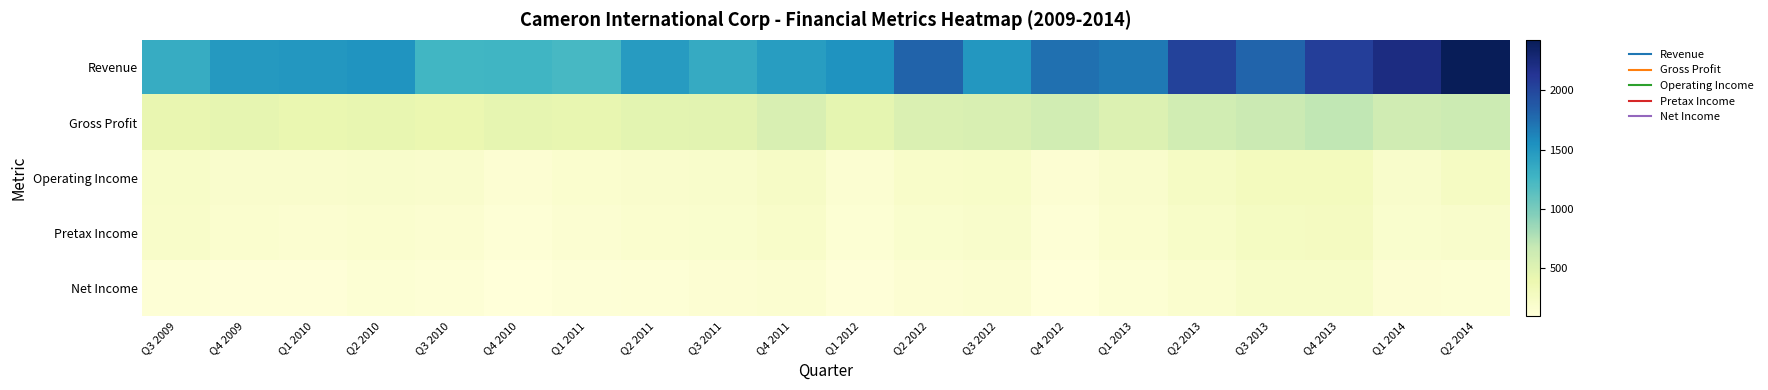

Reading left to right, what are all the values shown in this chart?

Revenue: Q3 2009=1339.3	Q4 2009=1480.6	Q1 2010=1504.7	Q2 2010=1524.3	Q3 2010=1257.0	Q4 2010=1270.0	Q1 2011=1231.8	Q2 2011=1464.4	Q3 2011=1346.7	Q4 2011=1452.7	Q1 2012=1527.1	Q2 2012=1808.3	Q3 2012=1501.3	Q4 2012=1741.1	Q1 2013=1685.9	Q2 2013=2030.7	Q3 2013=1804.3	Q4 2013=2053.7	Q1 2014=2218.3	Q2 2014=2425.8
Gross Profit: Q3 2009=421.4	Q4 2009=439.4	Q1 2010=413.4	Q2 2010=429.3	Q3 2010=403.8	Q4 2010=436.8	Q1 2011=432.6	Q2 2011=468.0	Q3 2011=478.4	Q4 2011=543.4	Q1 2012=443.4	Q2 2012=527.7	Q3 2012=549.3	Q4 2012=600.2	Q1 2013=523.9	Q2 2013=604.8	Q3 2013=650.1	Q4 2013=699.0	Q1 2014=607.9	Q2 2014=642.0
Operating Income: Q3 2009=223.6	Q4 2009=193.0	Q1 2010=189.7	Q2 2010=198.3	Q3 2010=189.8	Q4 2010=151.5	Q1 2011=177.5	Q2 2011=191.7	Q3 2011=205.1	Q4 2011=237.0	Q1 2012=160.0	Q2 2012=209.5	Q3 2012=218.6	Q4 2012=147.1	Q1 2013=194.5	Q2 2013=245.1	Q3 2013=294.9	Q4 2013=293.9	Q1 2014=206.3	Q2 2014=260.0
Pretax Income: Q3 2009=209.7	Q4 2009=174.0	Q1 2010=167.4	Q2 2010=173.5	Q3 2010=168.6	Q4 2010=133.4	Q1 2011=160.5	Q2 2011=172.3	Q3 2011=185.1	Q4 2011=215.3	Q1 2012=139.9	Q2 2012=187.4	Q3 2012=198.0	Q4 2012=125.9	Q1 2013=171.8	Q2 2013=223.1	Q3 2013=269.8	Q4 2013=273.4	Q1 2014=180.5	Q2 2014=200.0
Net Income: Q3 2009=130.5	Q4 2009=109.6	Q1 2010=114.6	Q2 2010=138.6	Q3 2010=124.9	Q4 2010=97.3	Q1 2011=120.4	Q2 2011=129.2	Q3 2011=148.7	Q4 2011=164.6	Q1 2012=109.5	Q2 2012=148.0	Q3 2012=164.5	Q4 2012=99.9	Q1 2013=134.0	Q2 2013=174.6	Q3 2013=223.6	Q4 2013=218.3	Q1 2014=146.4	Q2 2014=136.0